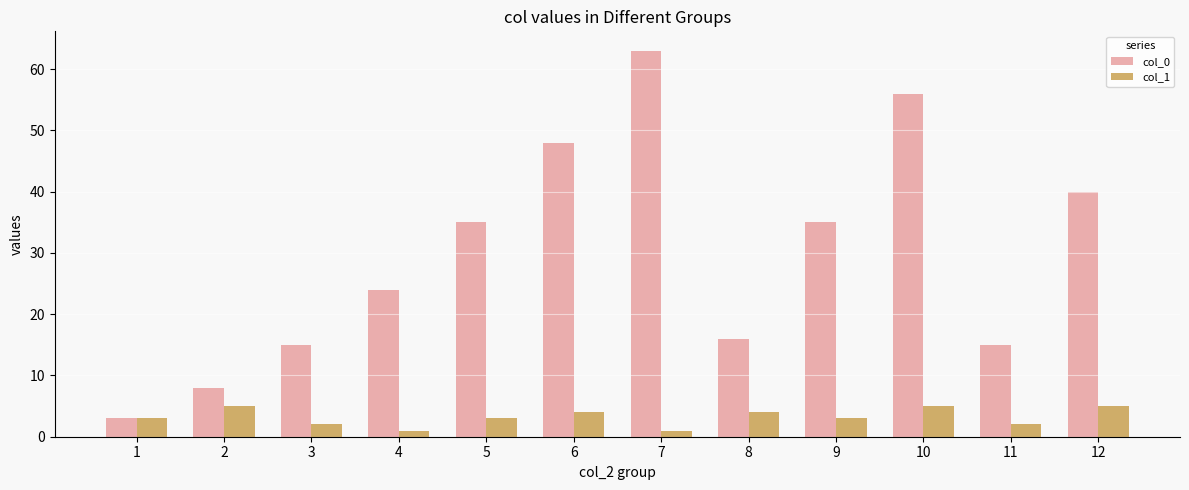

Is it true that col_1 equals 5 at 2?

True